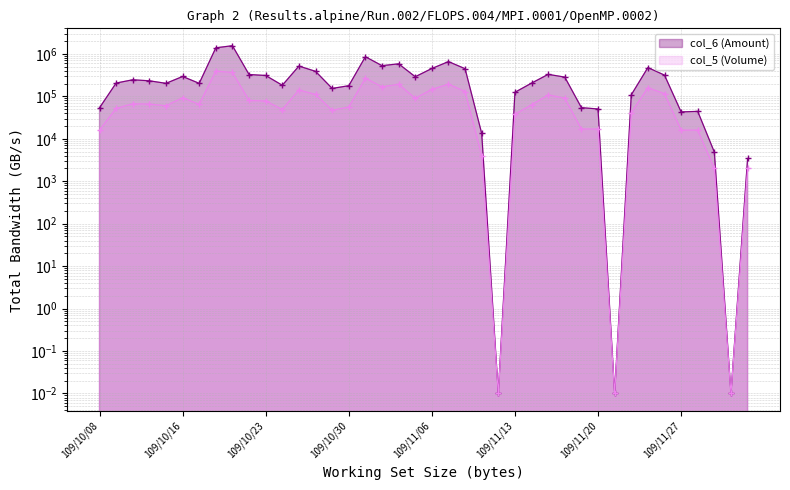

The value of col_6 (Amount) at 109/12/02 is 0.0. True or false?

True